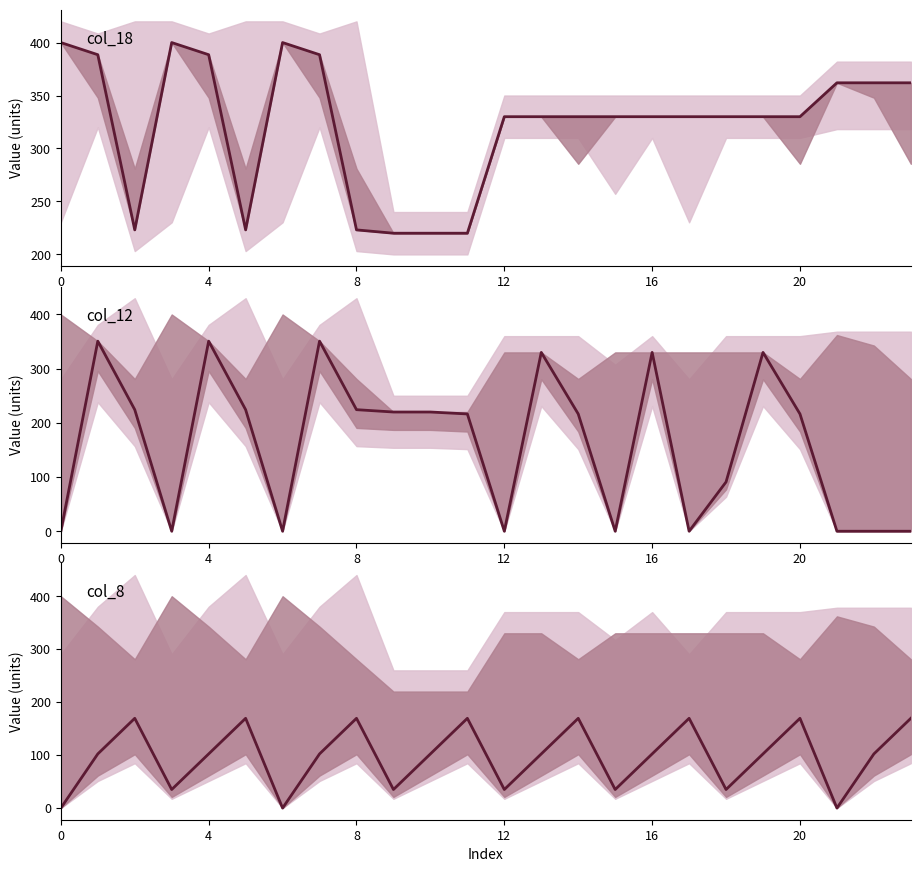

Read the value at 11.

169.5